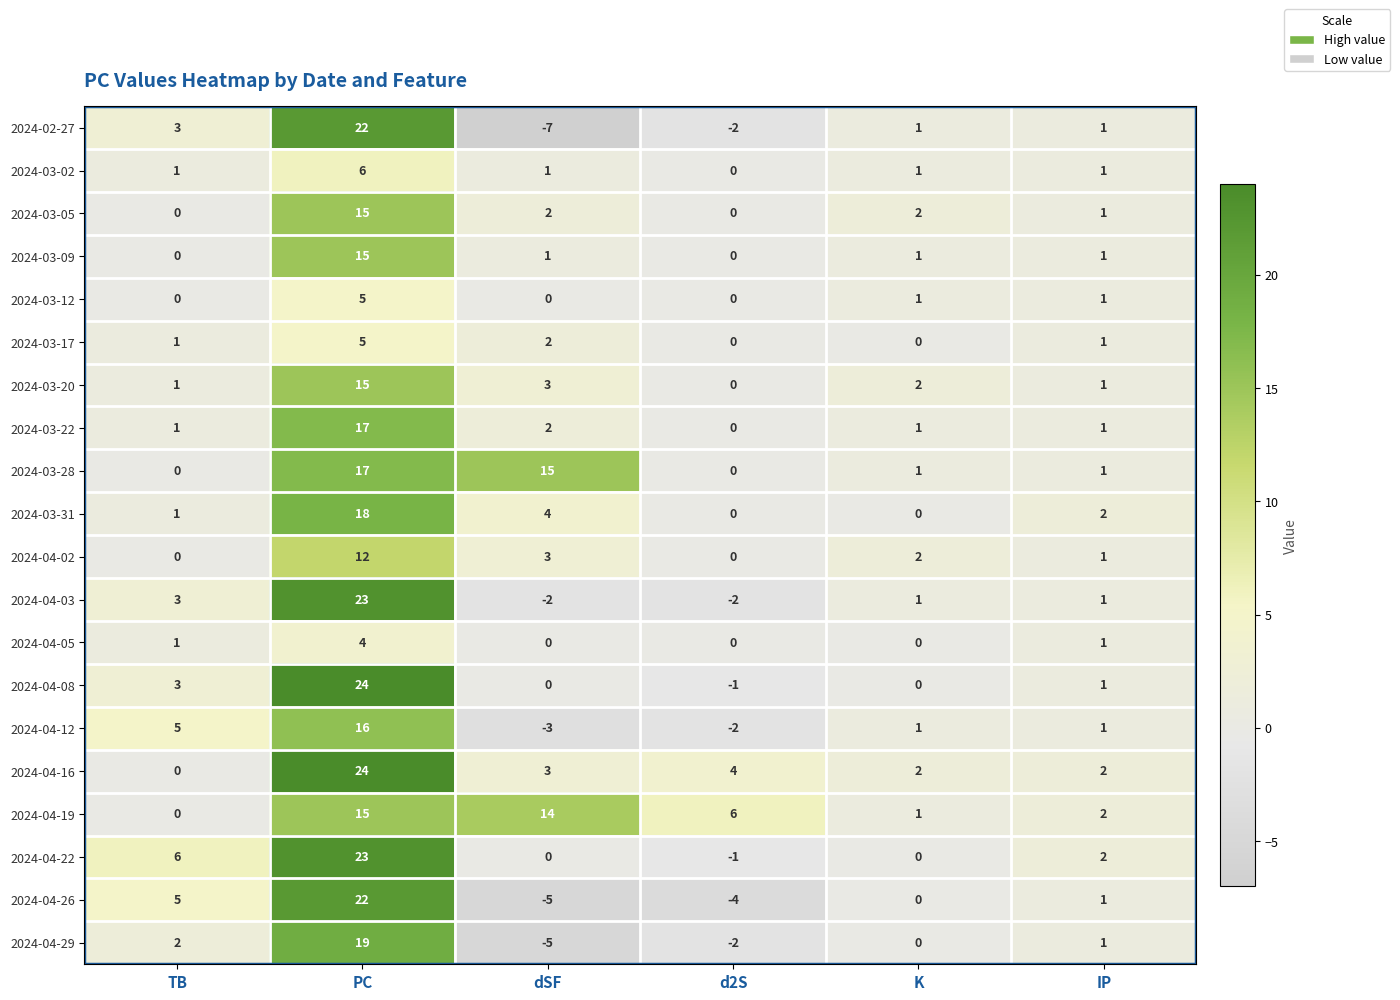

Is it true that 2024-04-22 equals -1 at d2S?

True